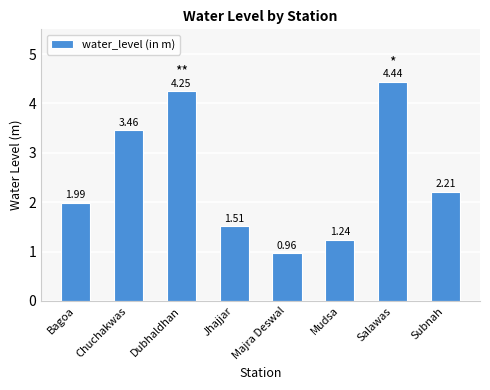

List the labels in order of value, smallest first.

Majra Deswal, Mudsa, Jhajjar, Bagoa, Subnah, Chuchakwas, Dubhaldhan, Salawas